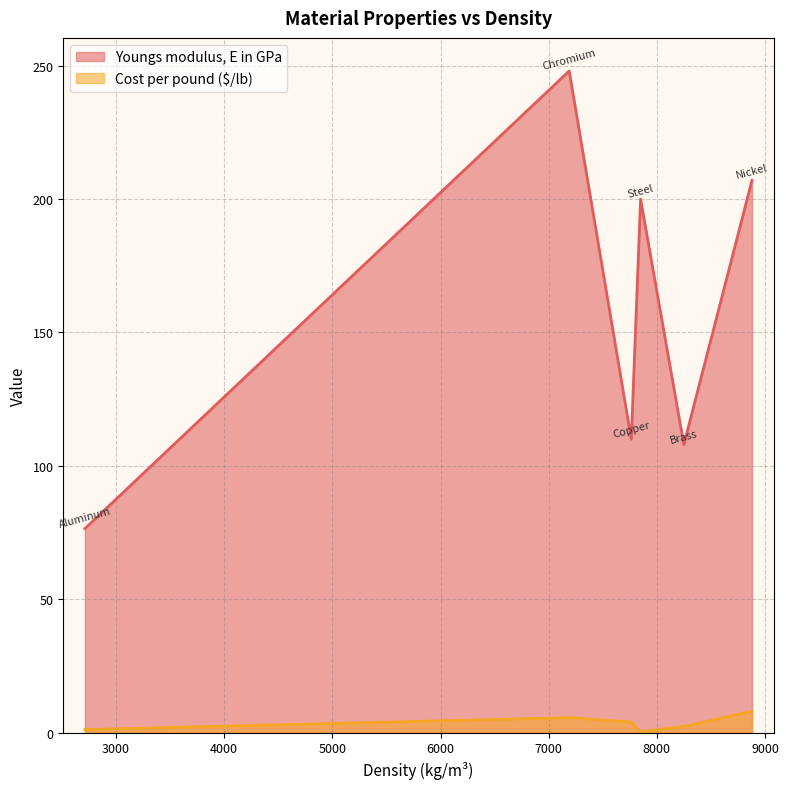

Which series has the largest total across all categories?

Youngs modulus, E in GPa